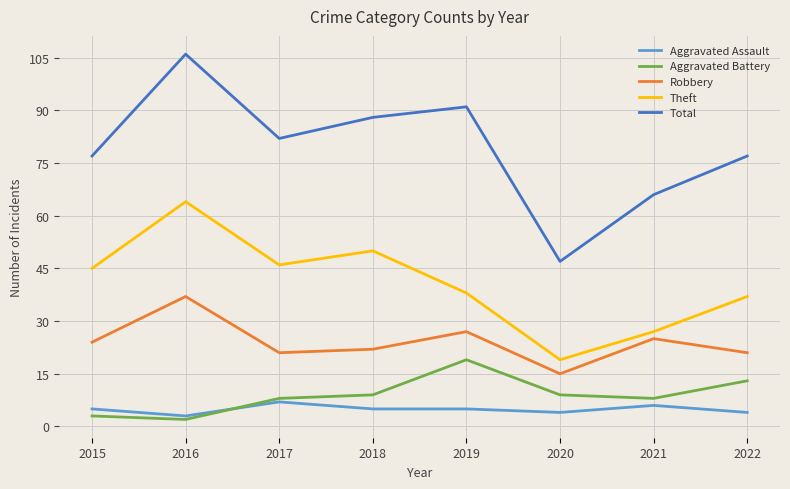

Which series has the widest spread of values?

Total